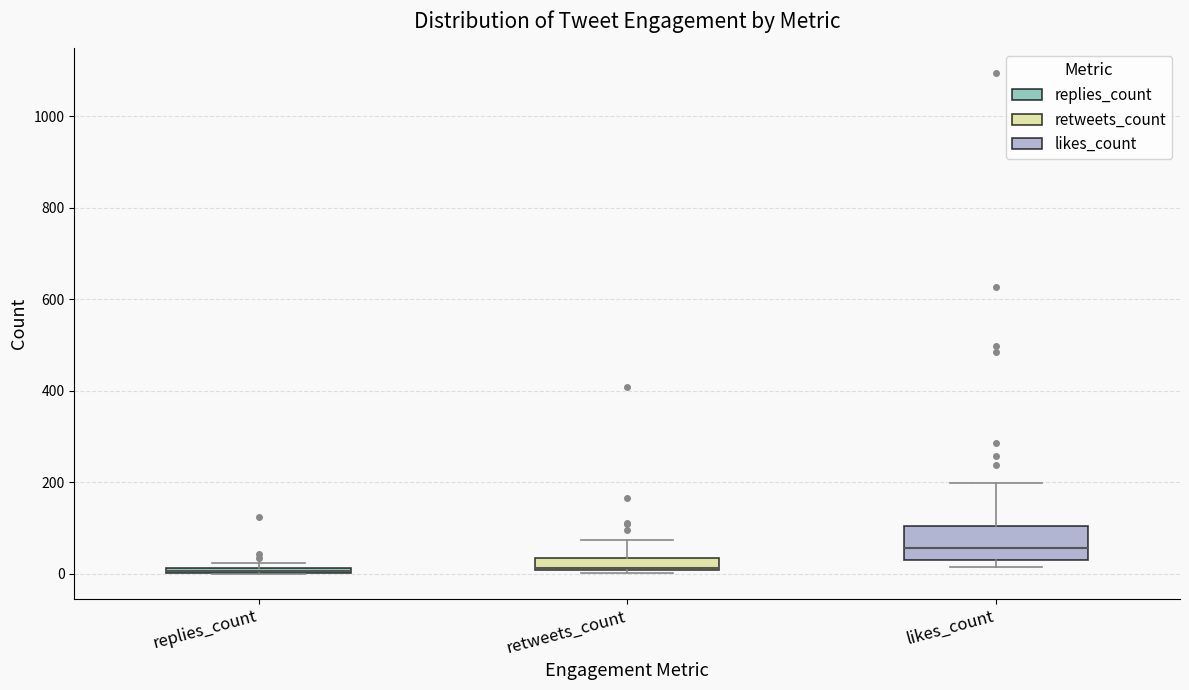

Comparing the boxes themselves (not the whiskers), which one is the tallest?

likes_count